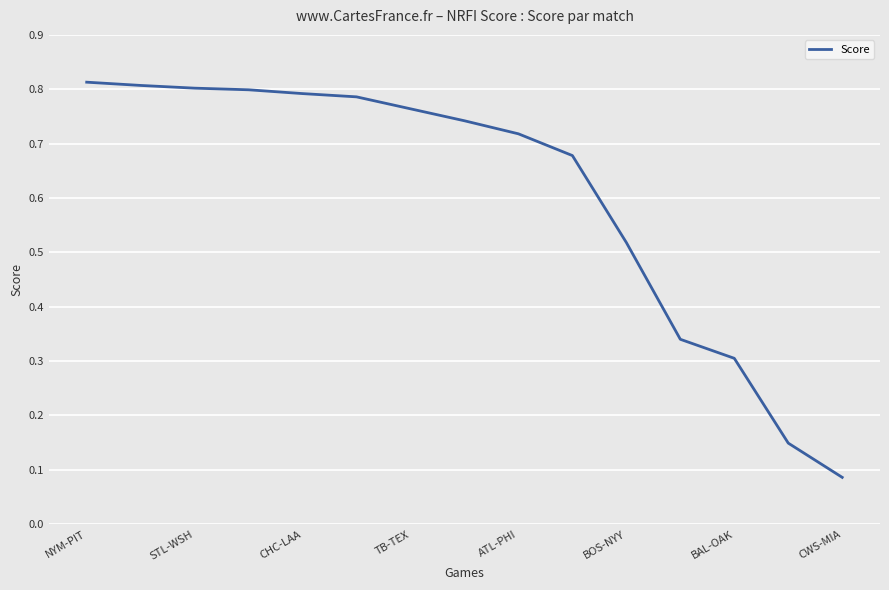

Reading left to right, extract all data points from this chart.

0.8	0.8	0.8	0.8	0.8	0.8	0.8	0.7	0.7	0.7	0.5	0.3	0.3	0.1	0.1